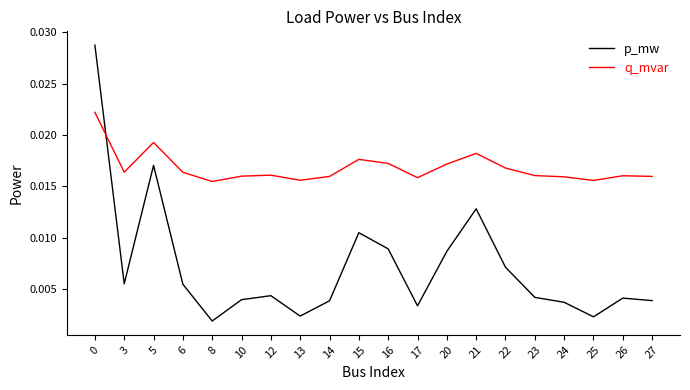

Is the value of q_mvar at 0 greater than the value of p_mw at 3?

Yes